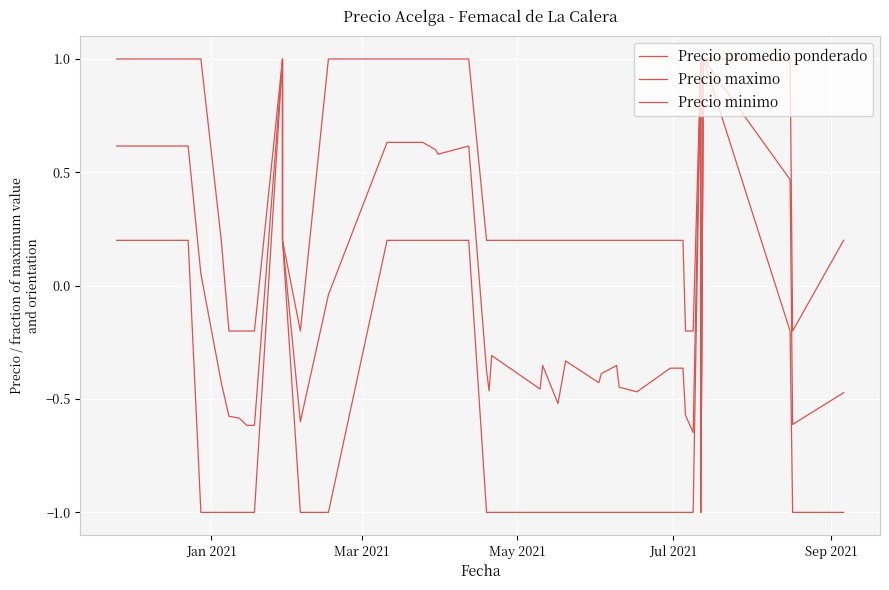

Count the number of categories in the chart.

40